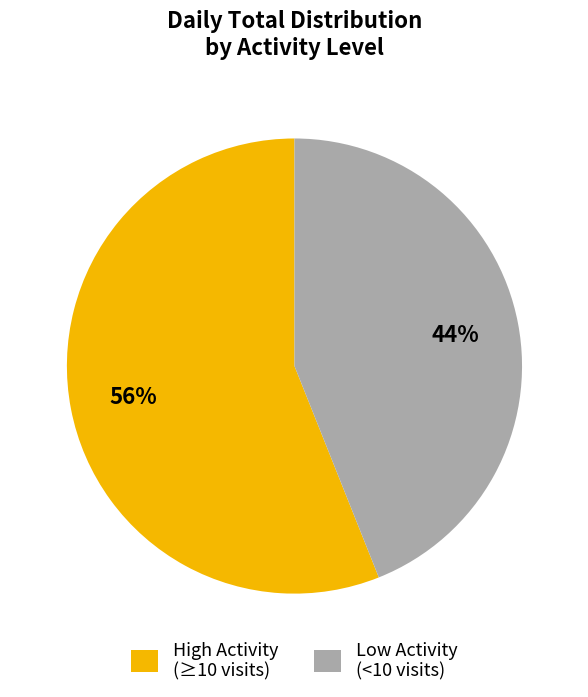

Is the sum of Low Activity (<10 visits) and High Activity (≥10 visits) greater than half?

Yes